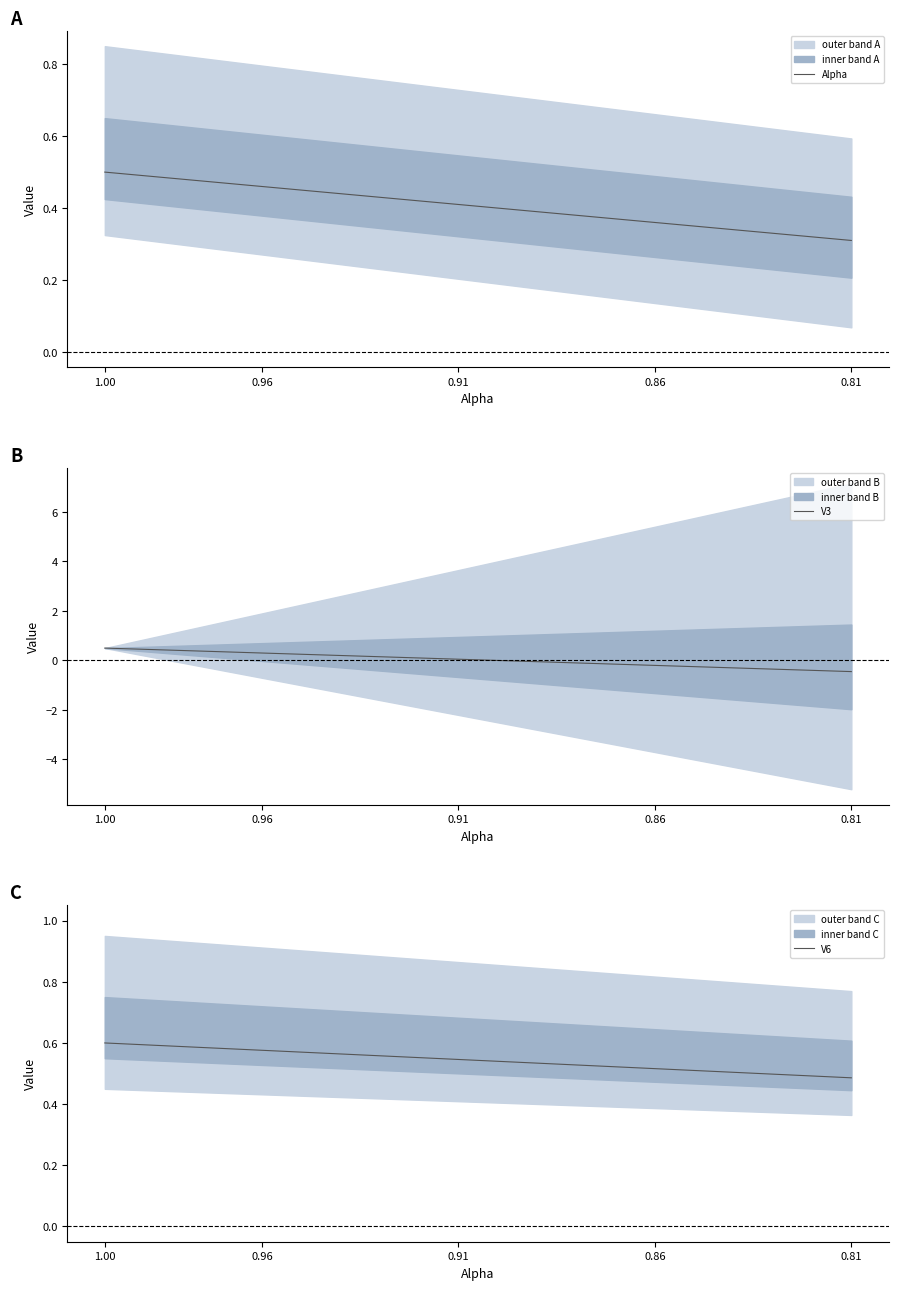

True or false: Alpha and V3 cross at least once.

False